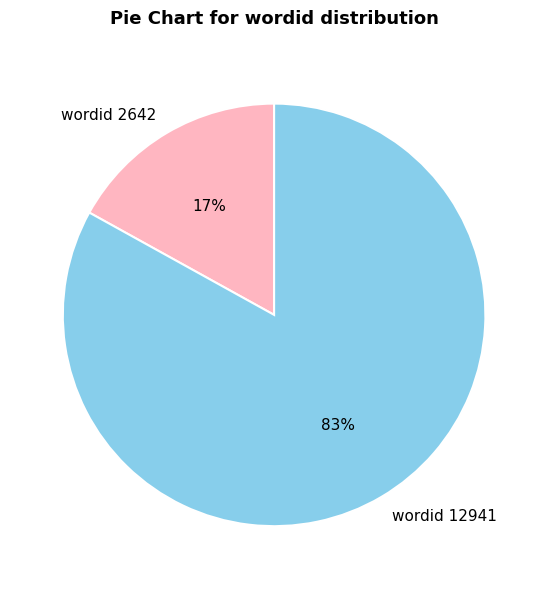

Rank the categories by value from highest to lowest.

wordid 12941, wordid 2642